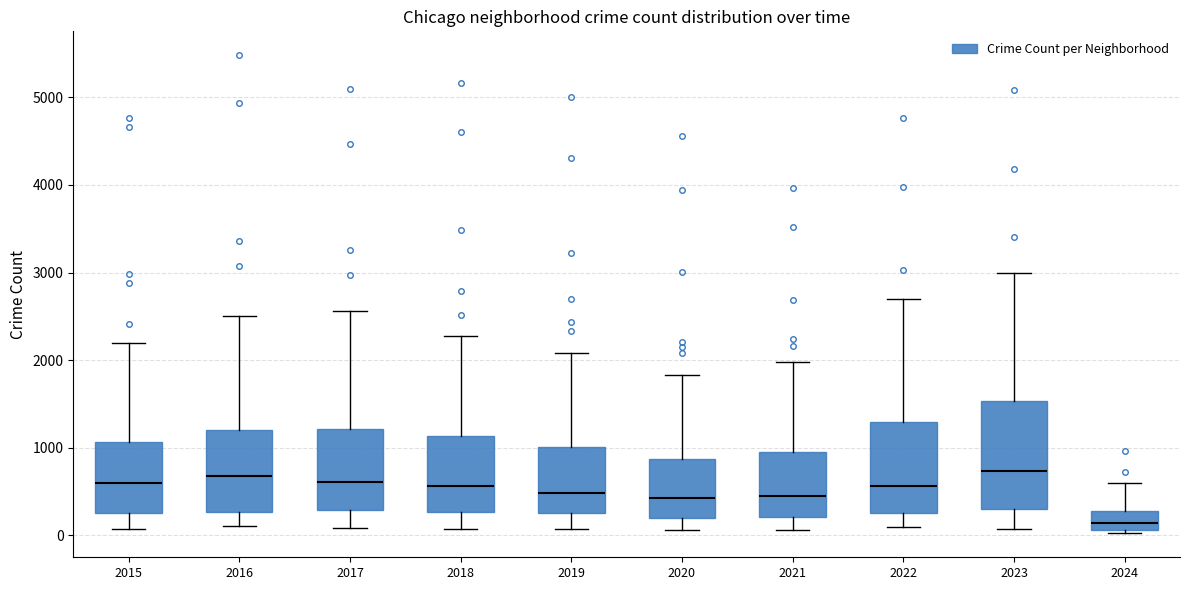

Comparing the boxes themselves (not the whiskers), which one is the tallest?

2023